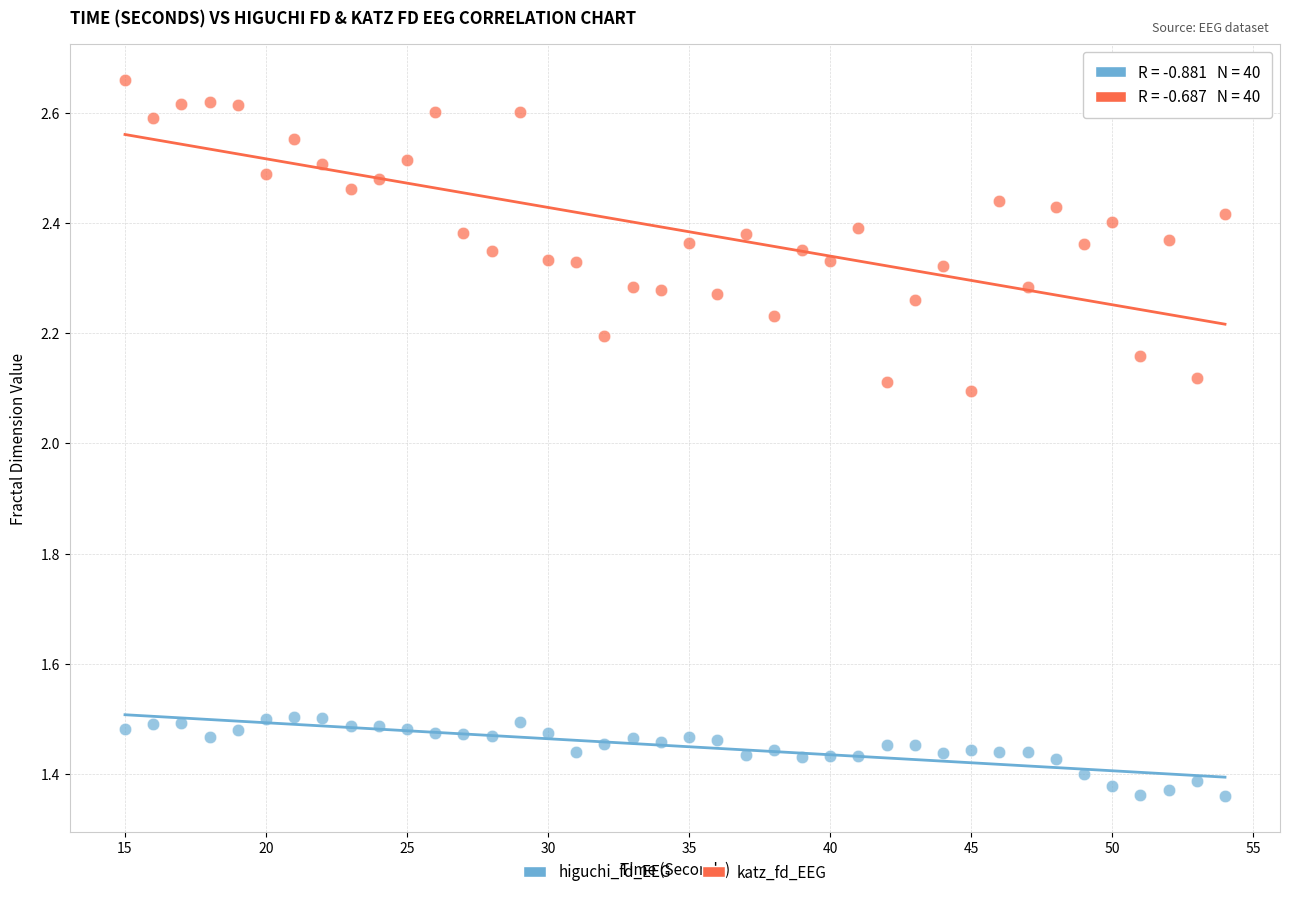

Which series contains the highest Y value?

katz_fd_EEG